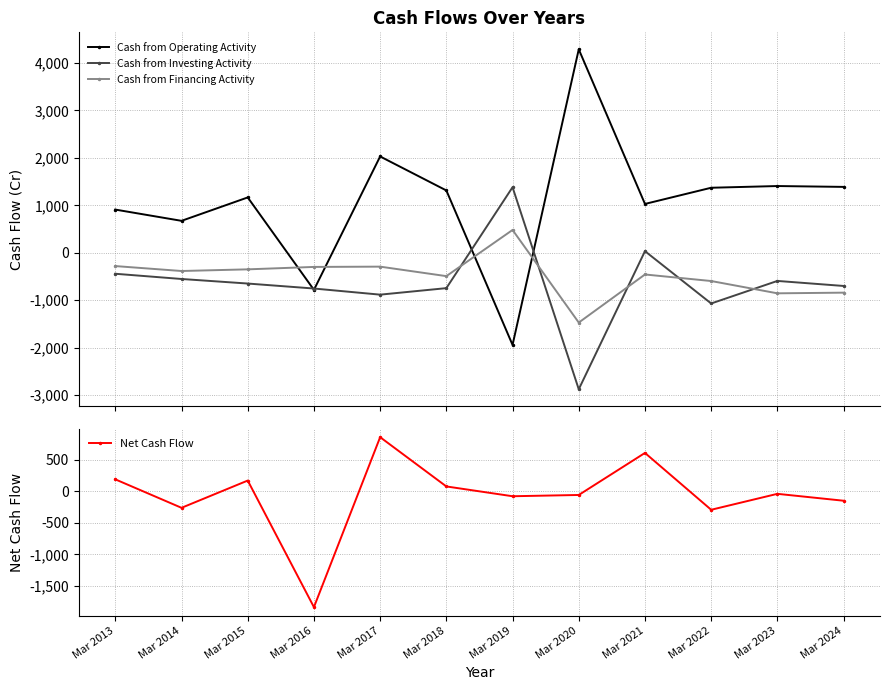

Reading left to right, list all the values displayed in this chart.

Cash from Operating Activity: Mar 2013=910	Mar 2014=673	Mar 2015=1166	Mar 2016=-781	Mar 2017=2029	Mar 2018=1313	Mar 2019=-1941	Mar 2020=4286	Mar 2021=1029	Mar 2022=1370	Mar 2023=1406	Mar 2024=1388
Cash from Investing Activity: Mar 2013=-442	Mar 2014=-552	Mar 2015=-648	Mar 2016=-753	Mar 2017=-882	Mar 2018=-745	Mar 2019=1381	Mar 2020=-2875	Mar 2021=34	Mar 2022=-1068	Mar 2023=-593	Mar 2024=-699
Cash from Financing Activity: Mar 2013=-280	Mar 2014=-384	Mar 2015=-349	Mar 2016=-298	Mar 2017=-292	Mar 2018=-492	Mar 2019=481	Mar 2020=-1470	Mar 2021=-457	Mar 2022=-595	Mar 2023=-854	Mar 2024=-840
Net Cash Flow: Mar 2013=188	Mar 2014=-262	Mar 2015=169	Mar 2016=-1833	Mar 2017=855	Mar 2018=76	Mar 2019=-79	Mar 2020=-59	Mar 2021=606	Mar 2022=-293	Mar 2023=-41	Mar 2024=-150